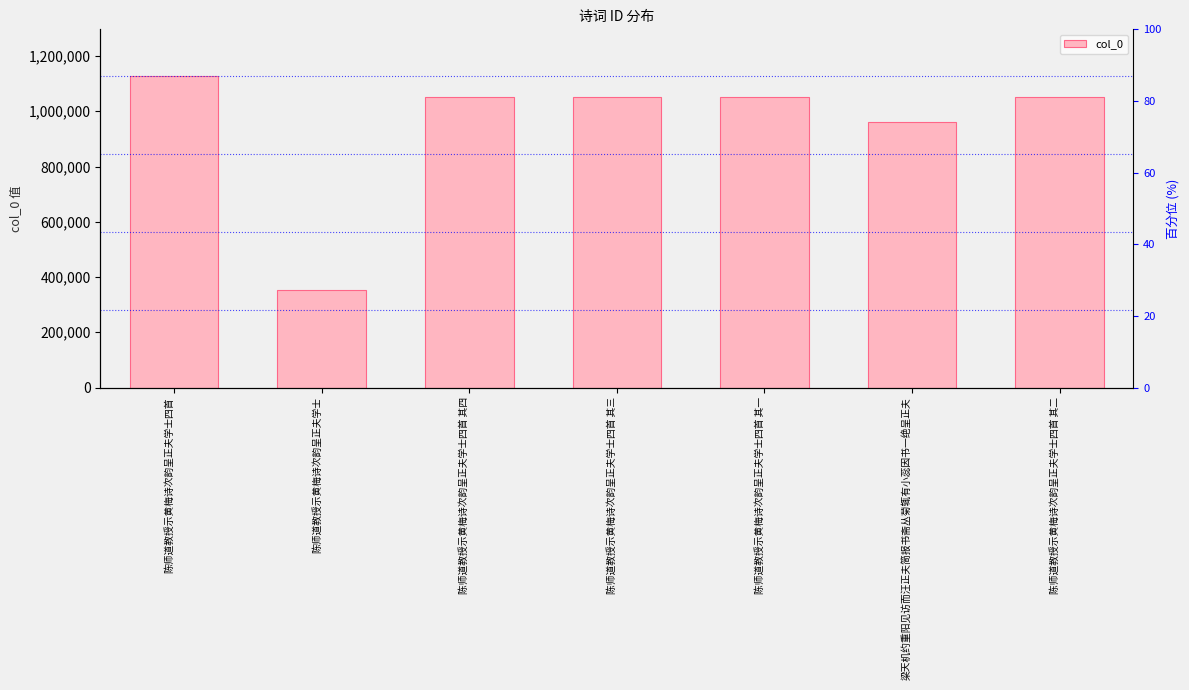

What is the label of the 1st bar from the right?

陈师道教授示黄梅诗次韵呈正夫学士四首 其二